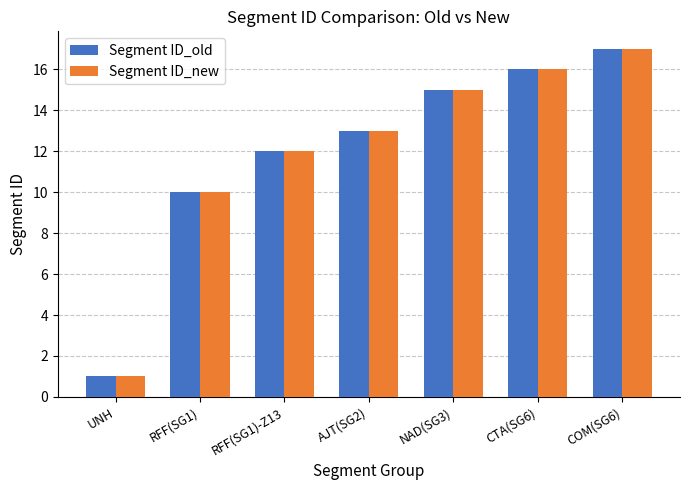

What is the approximate value of Segment ID_new at NAD(SG3), to the nearest 10?

20